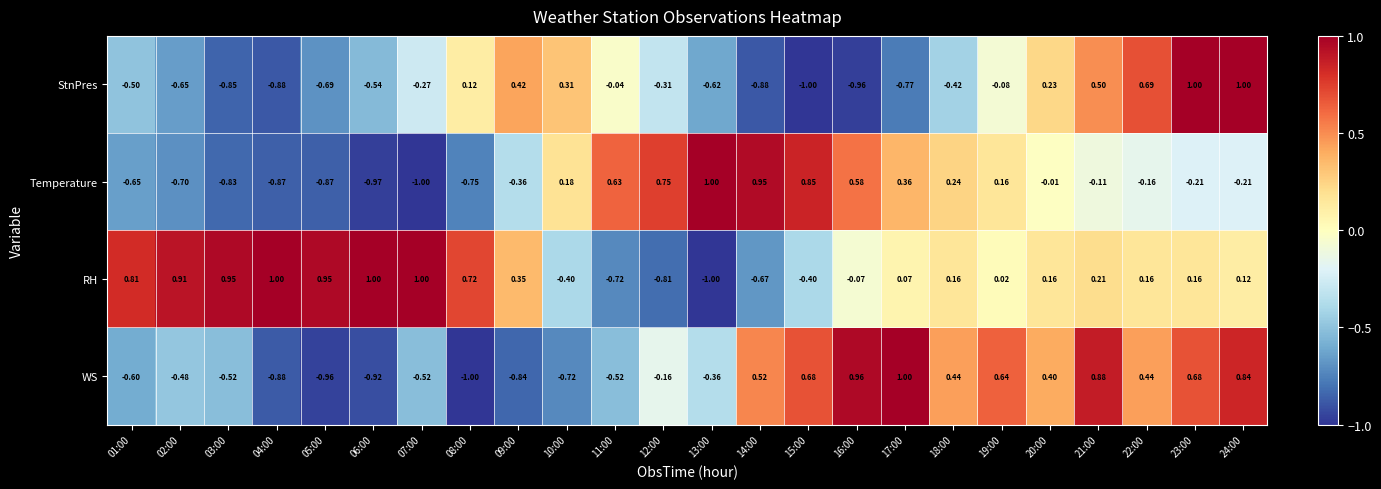

At which category is the sum across all series the highest?

24:00